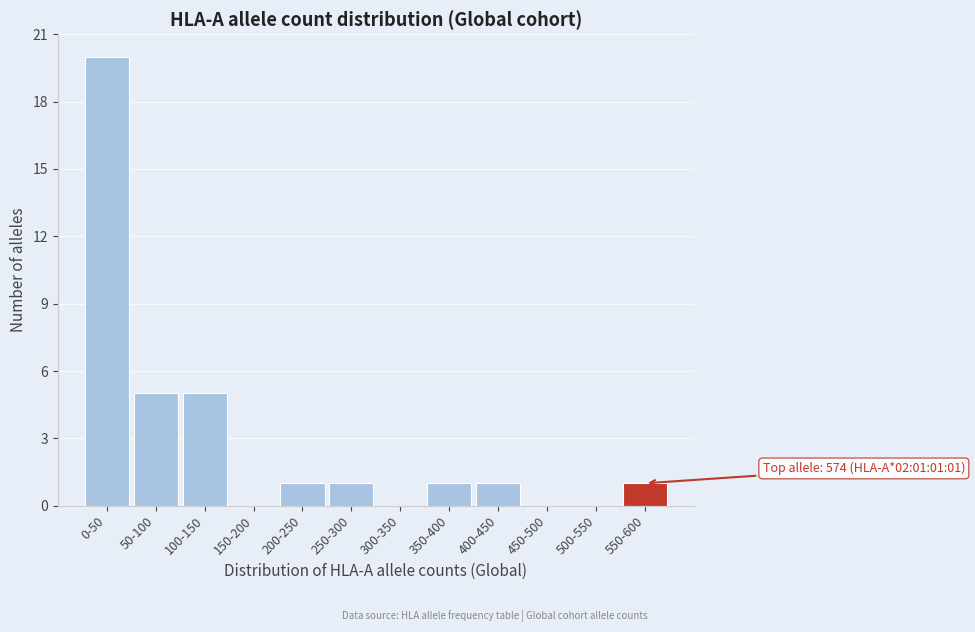

Reading left to right, extract all data points from this chart.

0-50=20	50-100=5	100-150=5	150-200=0	200-250=1	250-300=1	300-350=0	350-400=1	400-450=1	450-500=0	500-550=0	550-600=1